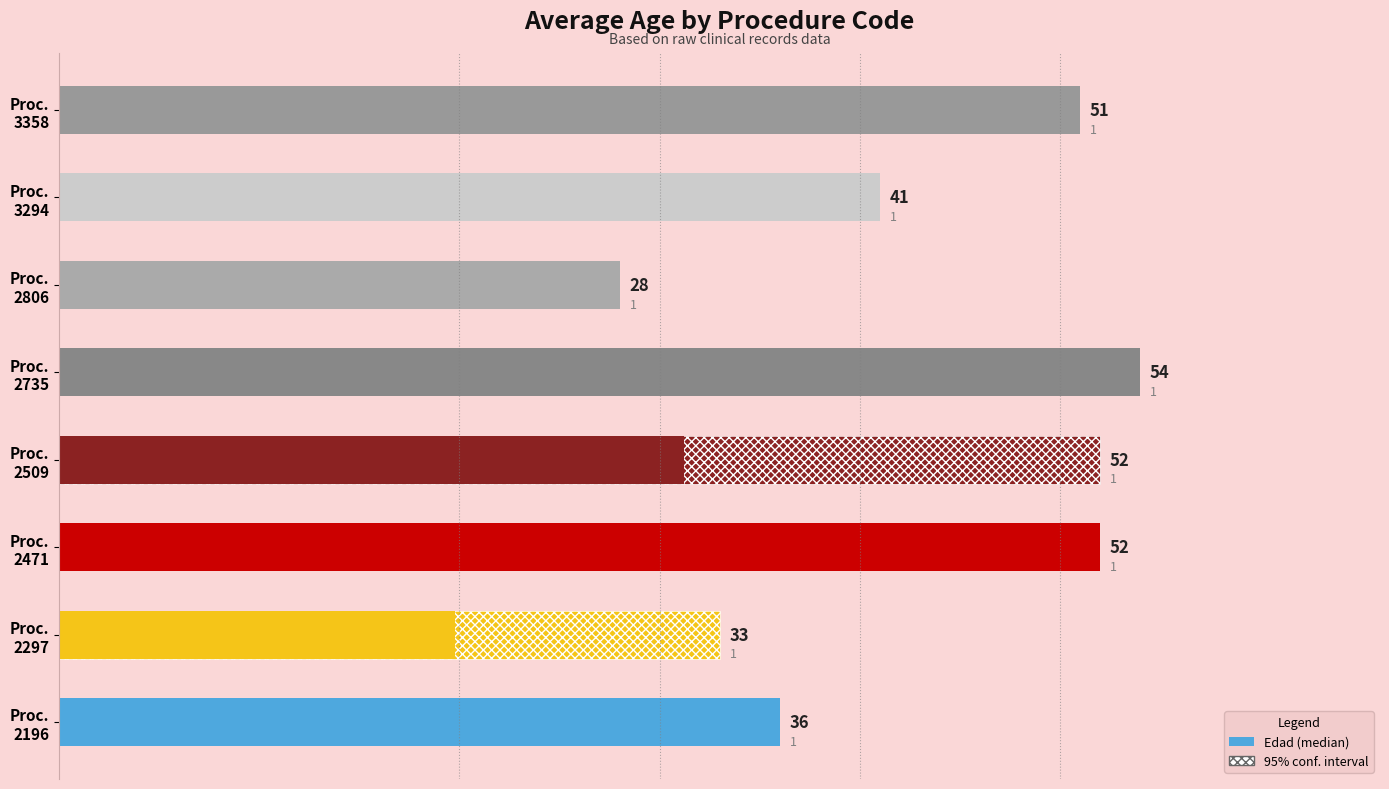

Between Proc. 2196 and Proc. 2297, which is larger?

Proc. 2196